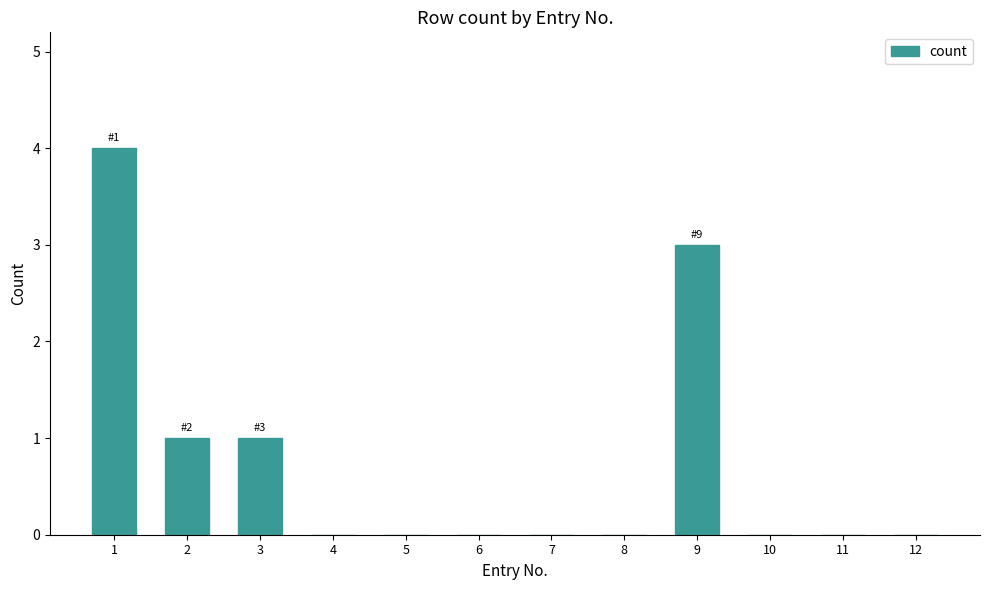

Reading left to right, extract all data points from this chart.

1=4	2=1	3=1	4=0	5=0	6=0	7=0	8=0	9=3	10=0	11=0	12=0